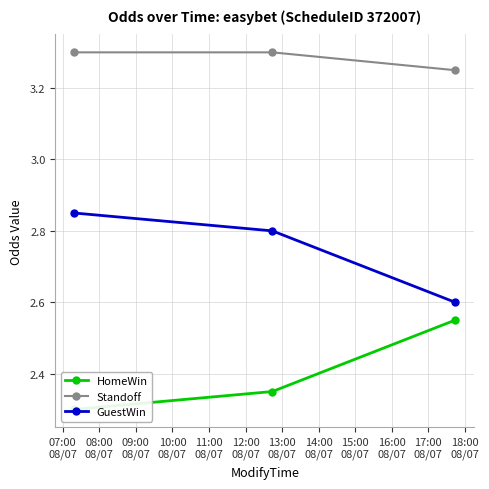

Which series has the widest spread of values?

HomeWin